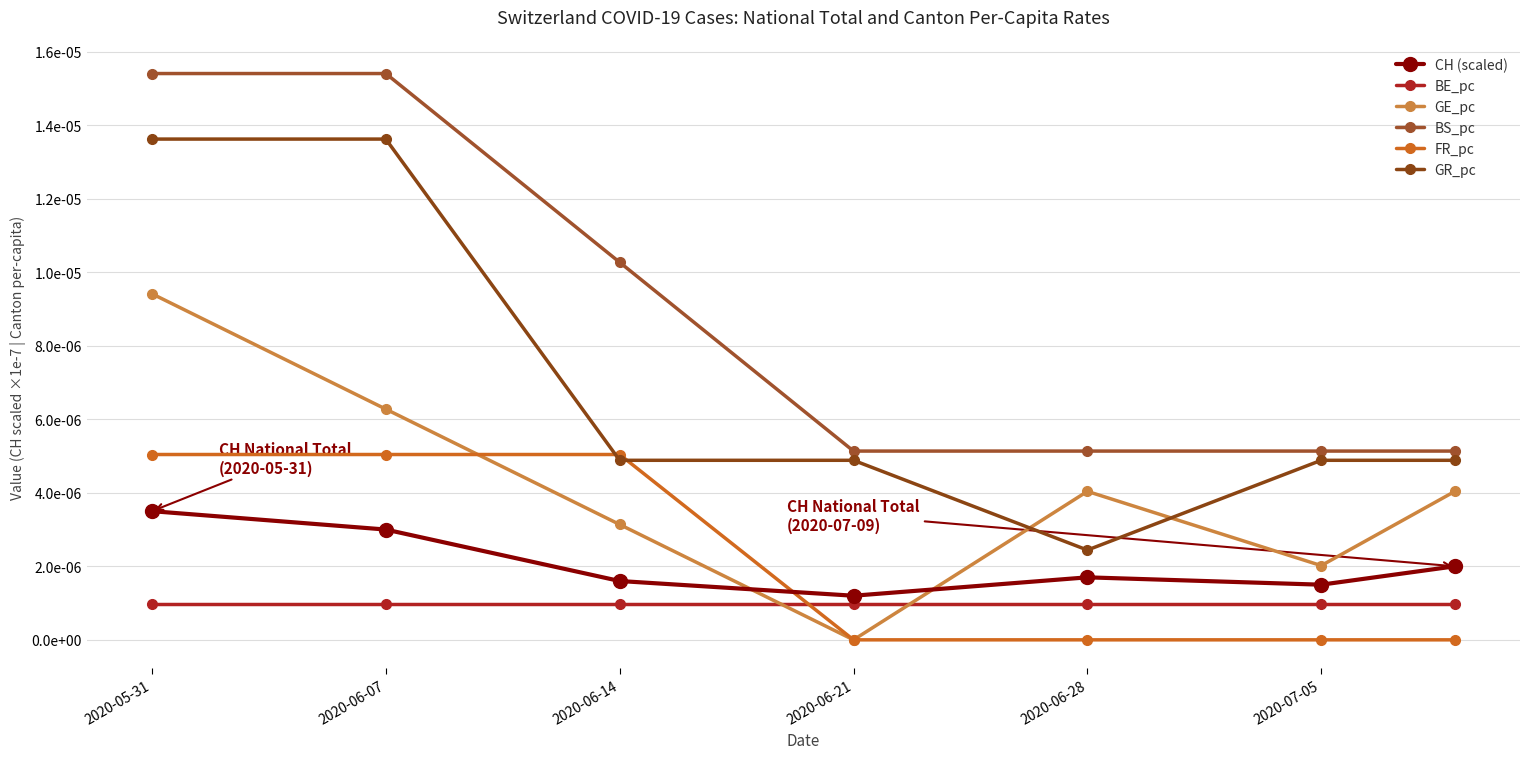

List the series in order of their peak value, highest first.

BS_pc, GR_pc, GE_pc, FR_pc, CH (scaled), BE_pc